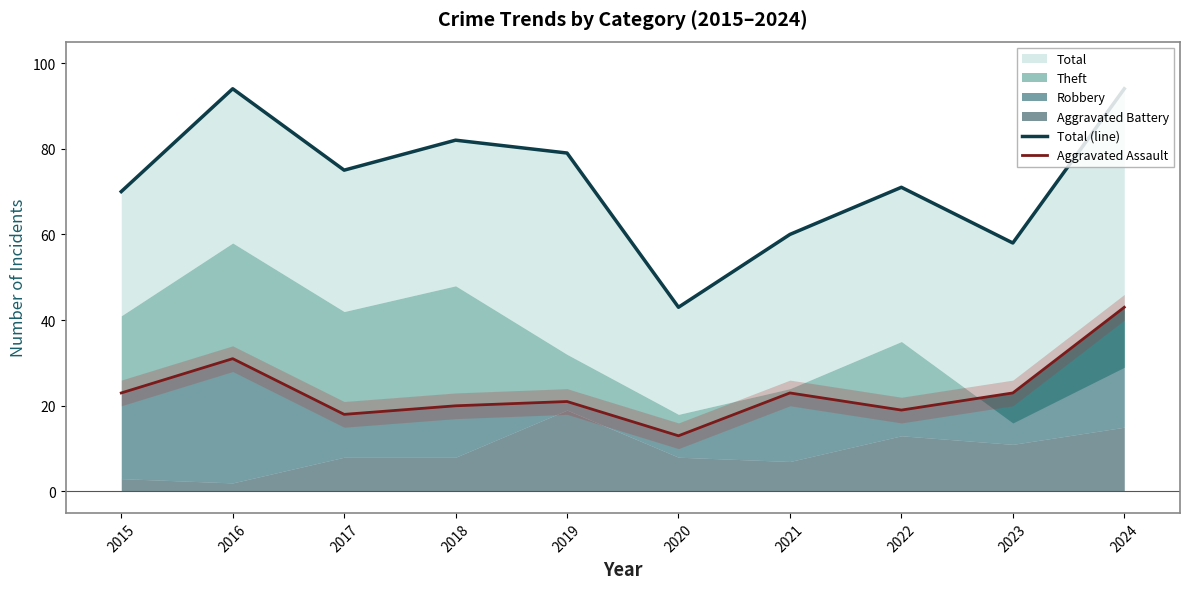

How many values in the Aggravated Assault series exceed 23?

2